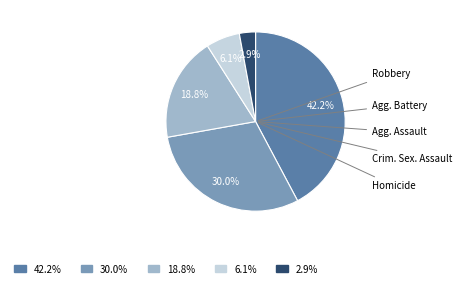

Is there a majority slice in this chart?

No